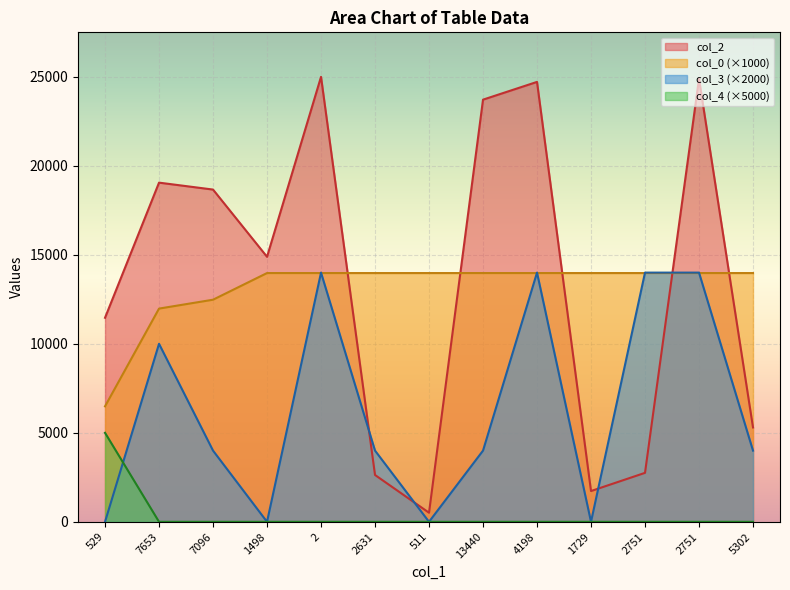

Rank the series at 5302 from highest to lowest value.

col_0 (×1000), col_2, col_3 (×2000), col_4 (×5000)